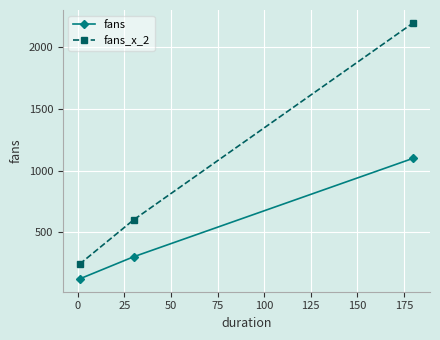

What is the average value of the fans_x_2 series?

1013